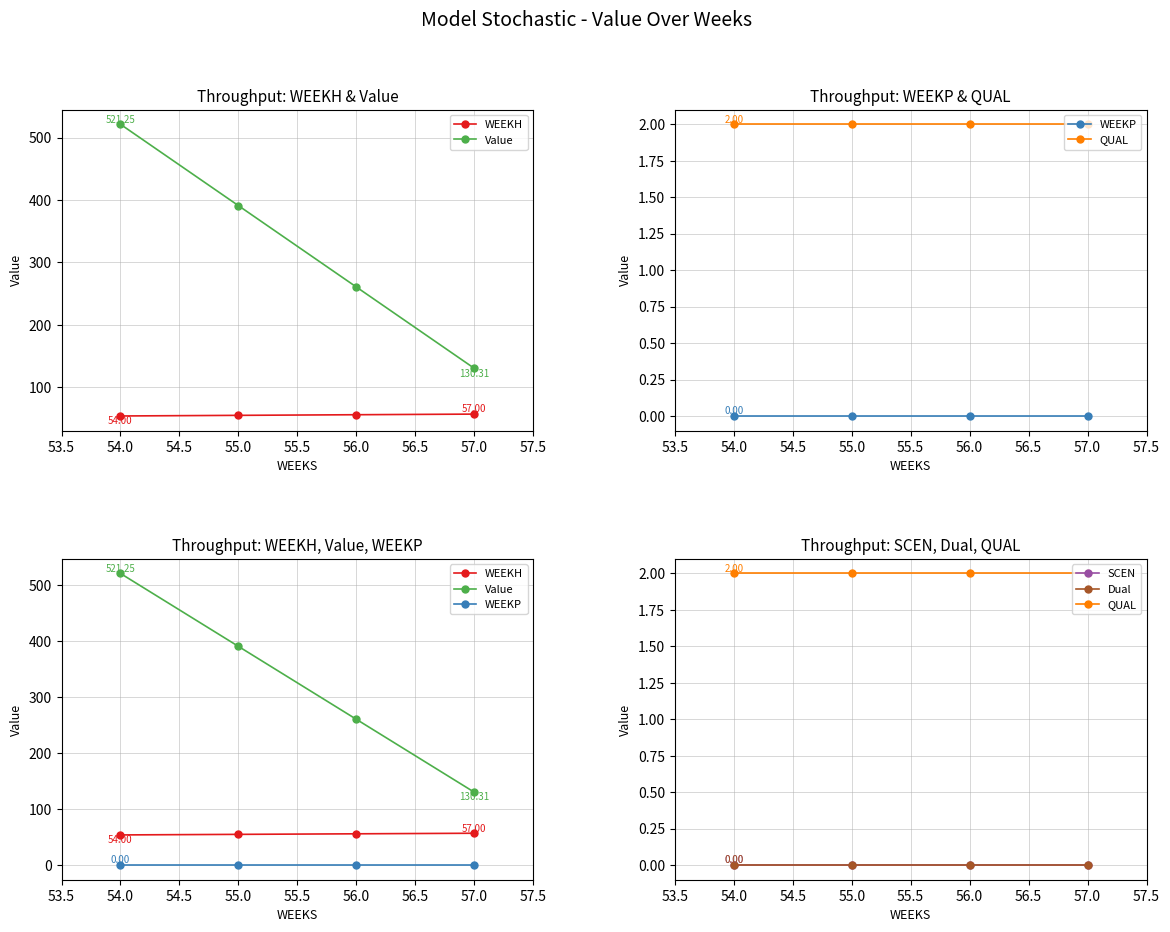

How many data points in WEEKH are less than 56?

2